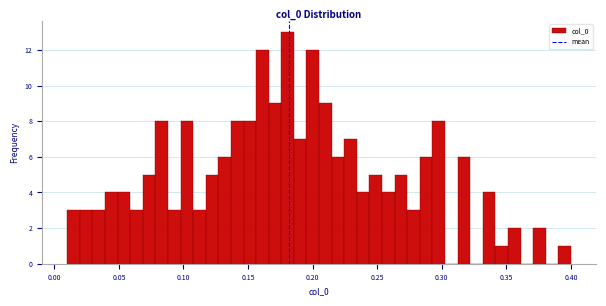

Around what value on the x-axis is the tallest bar? Give the approximate position of its centre, as read against the axis.

0.180